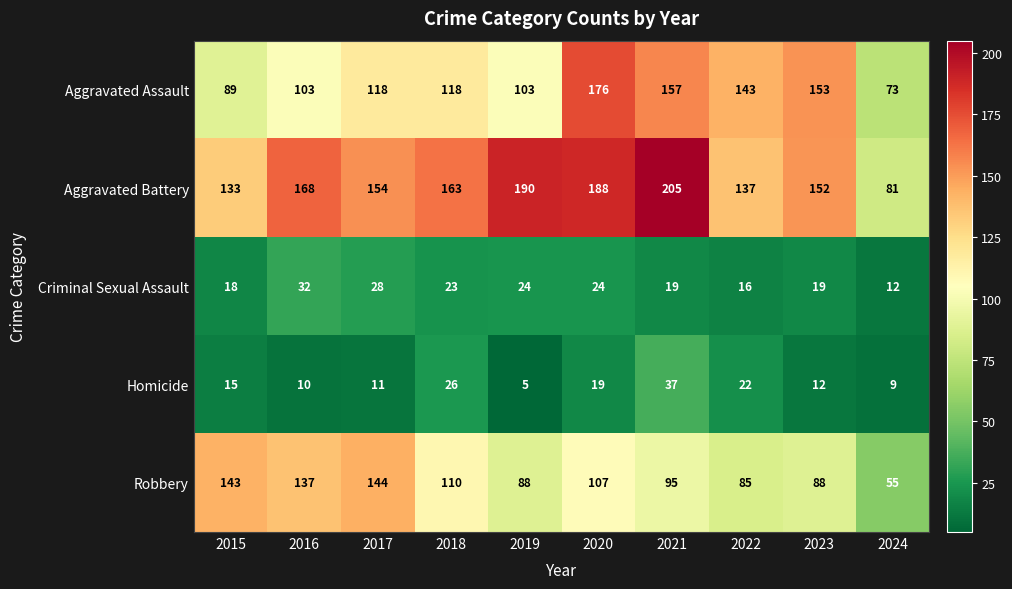

What is the difference between the highest and lowest values at 2018?

140